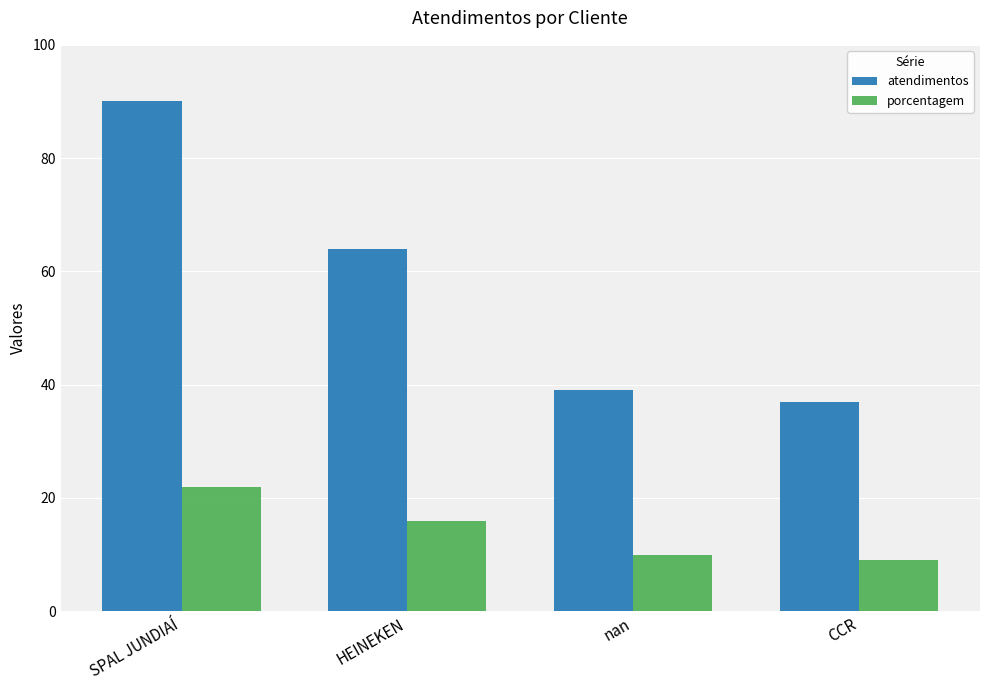

What is the difference between the maximum and minimum values in the porcentagem series?

13